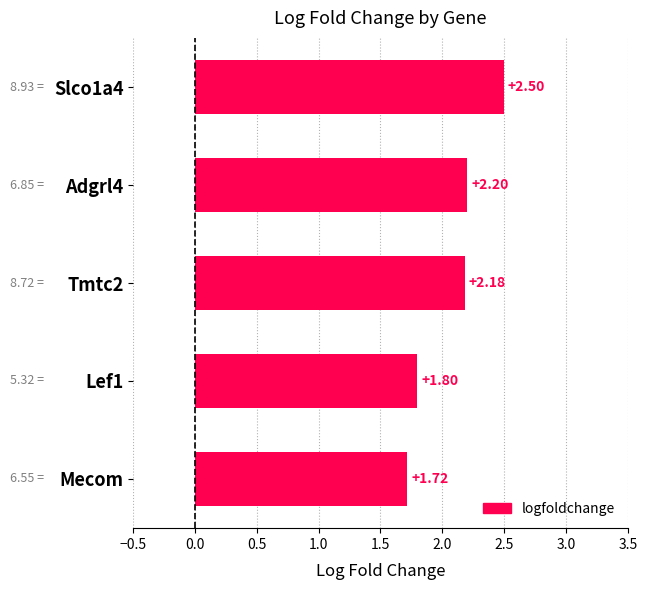

Which label corresponds to the largest value in the chart?

Slco1a4